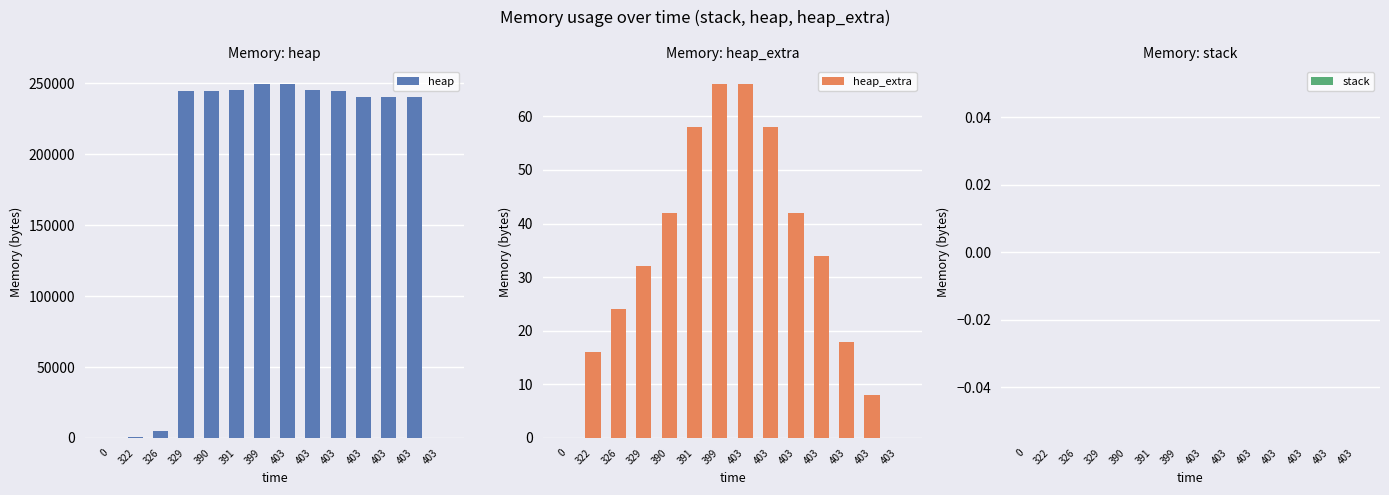

How many values in the heap series are below 244568?

7